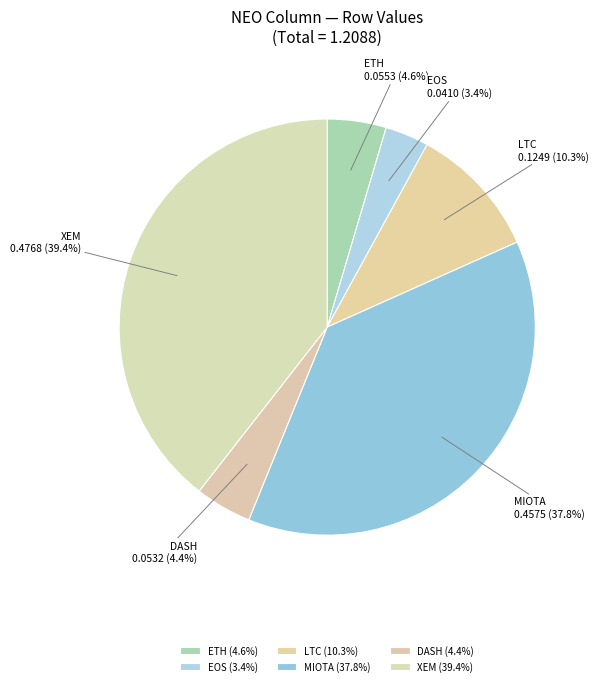

Is the sum of EOS and DASH greater than half?

No